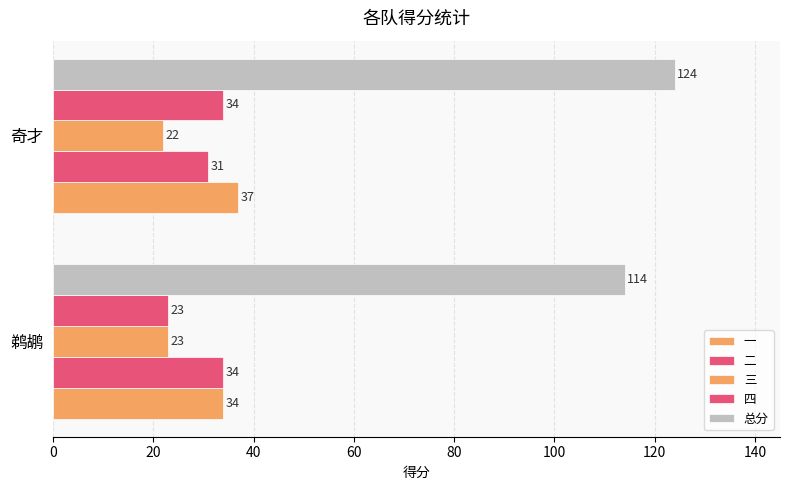

How many categories are shown in the chart?

2